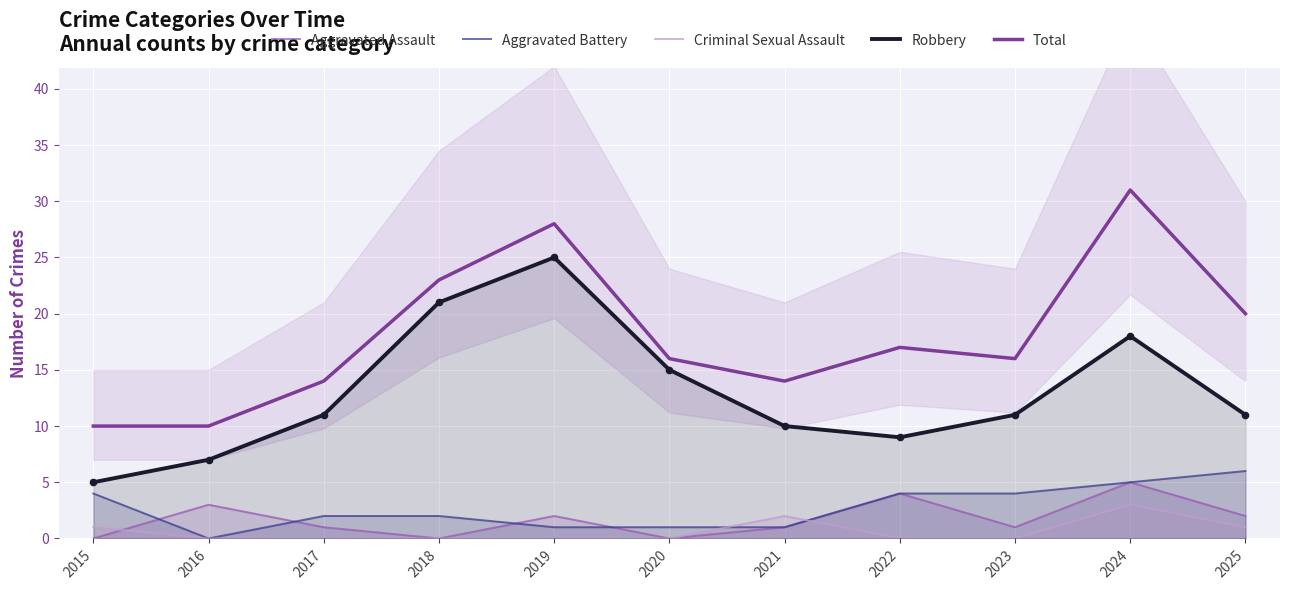

Which series contains the highest Y value?

Total